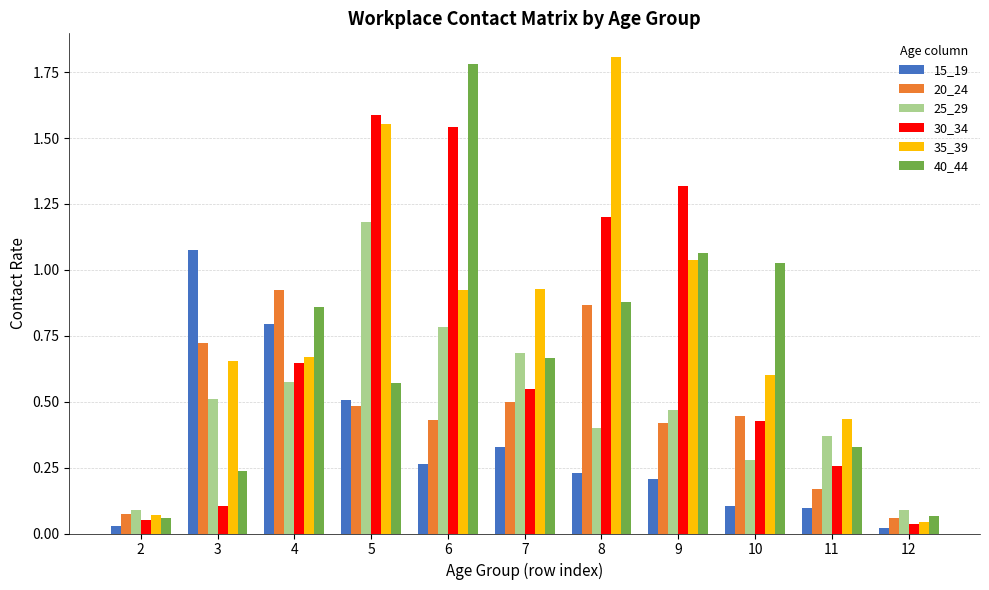

What is the maximum value shown in the chart?

1.8